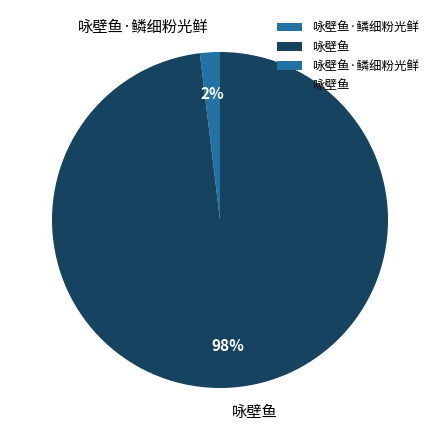

To the nearest percent, what is the difference between the 咏壁鱼 and 咏壁鱼·鳞细粉光鲜 slice percentages?

96%